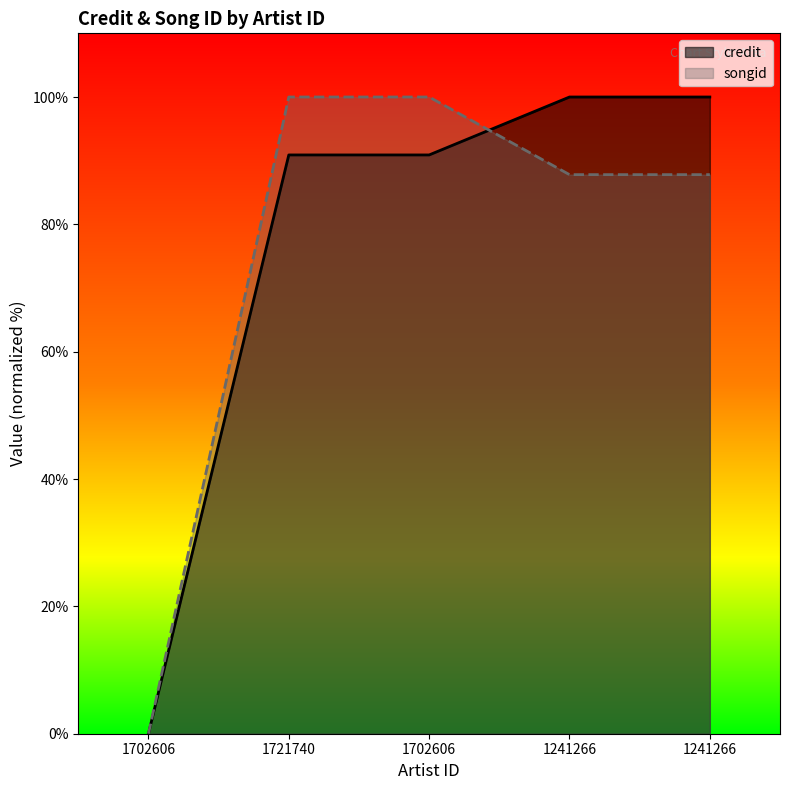

Which series has the largest total across all categories?

credit